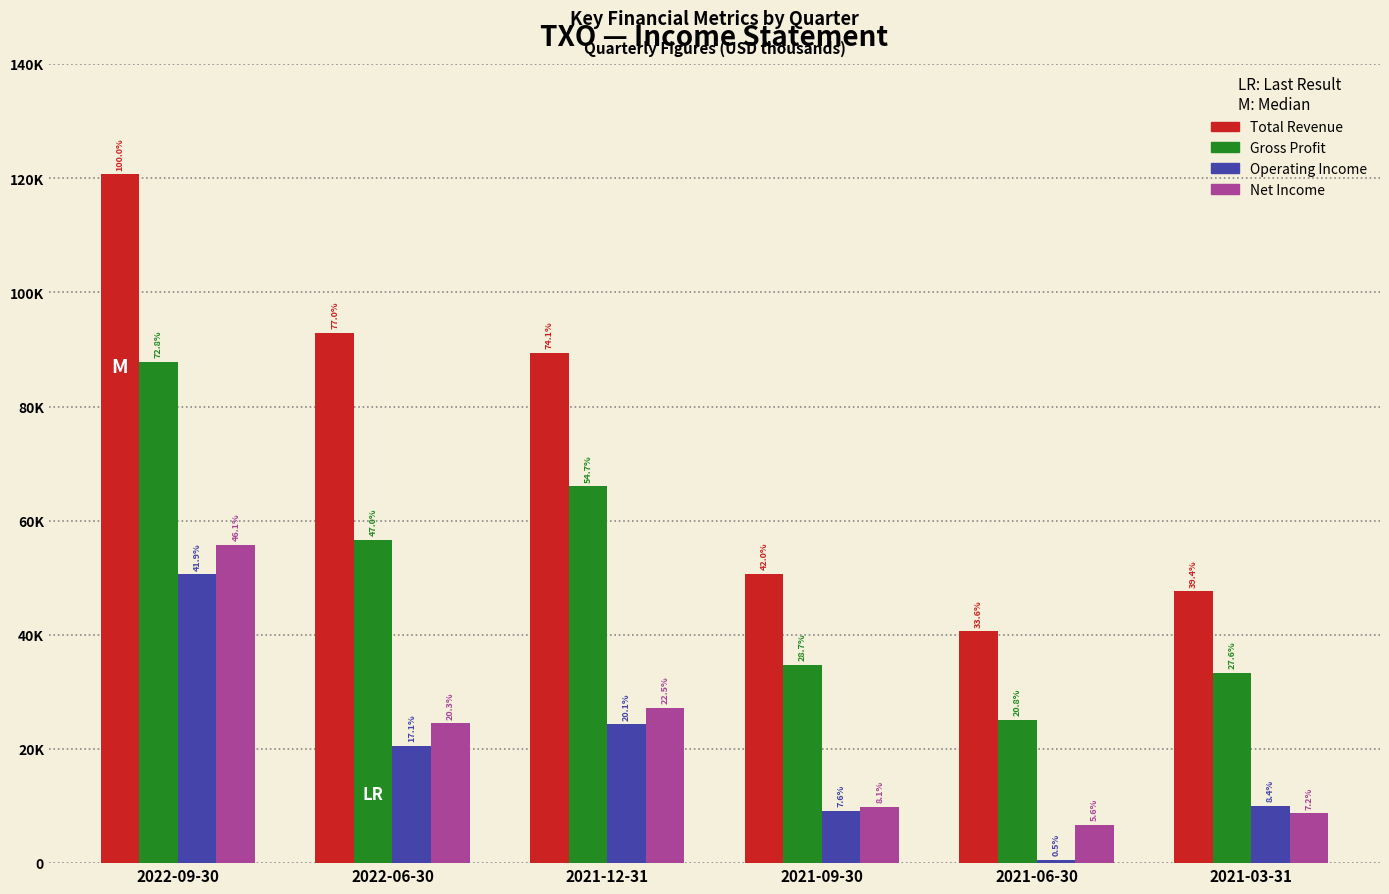

Are the bars grouped side by side (vs. stacked)?

Yes